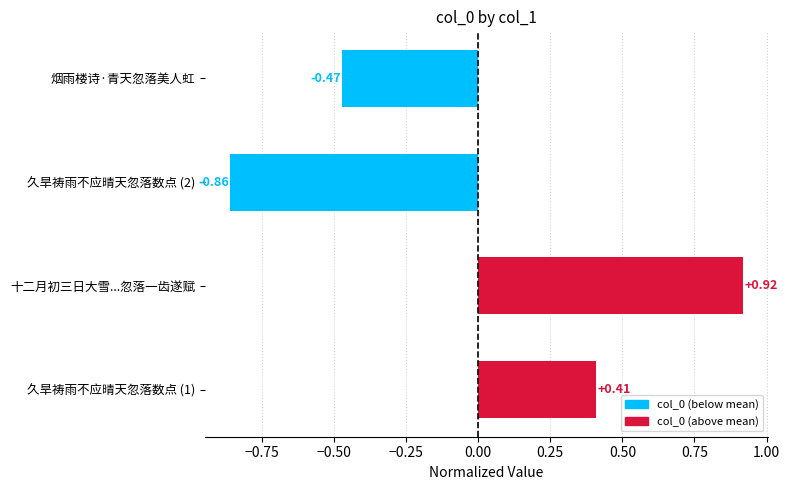

Rank the categories by value from lowest to highest.

久旱祷雨不应晴天忽落数点 (2), 烟雨楼诗·青天忽落美人虹, 久旱祷雨不应晴天忽落数点 (1), 十二月初三日大雪...忽落一齿遂赋